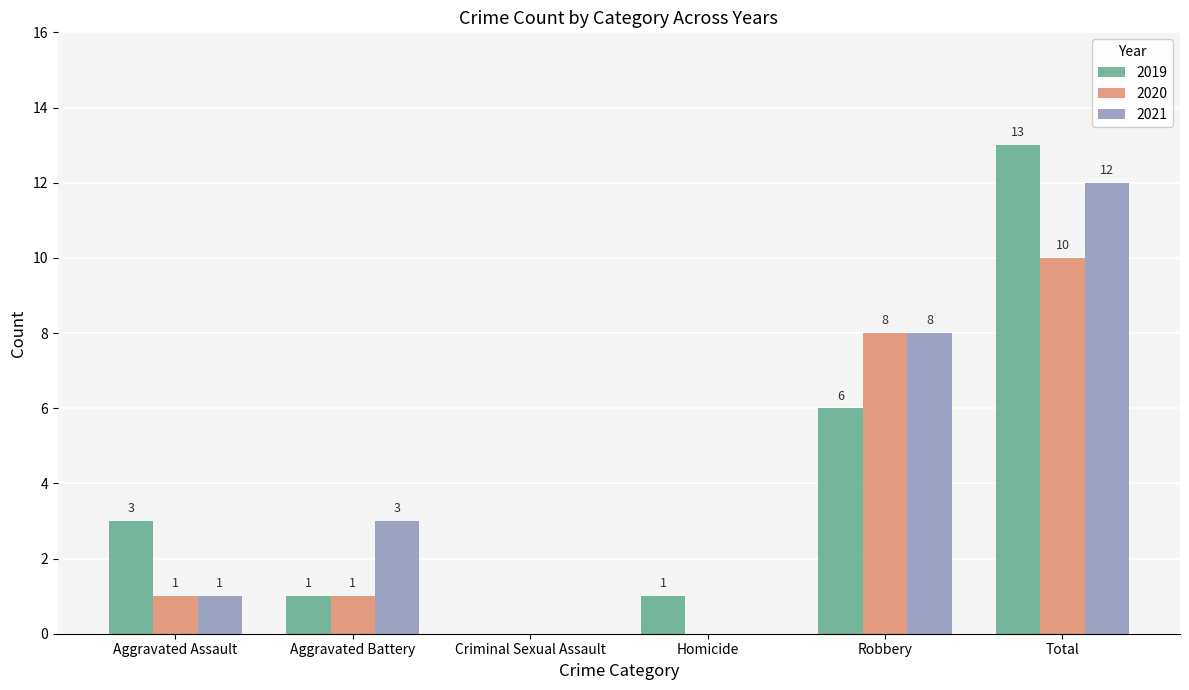

At which label is 2019 closest to 6?

Robbery